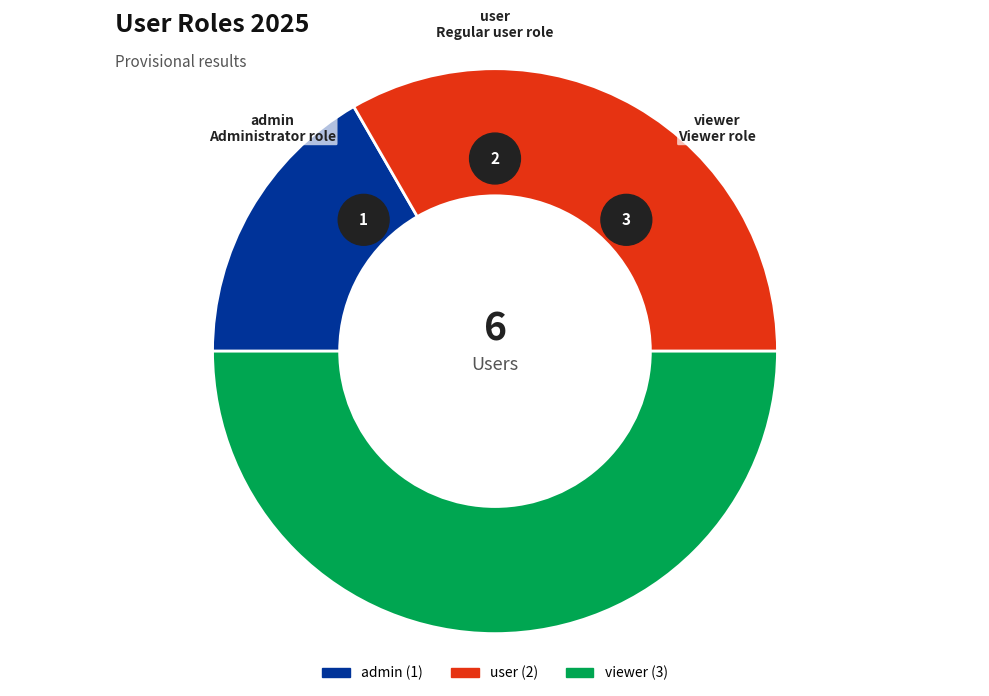

How much of the chart is everything except admin?

83.3%